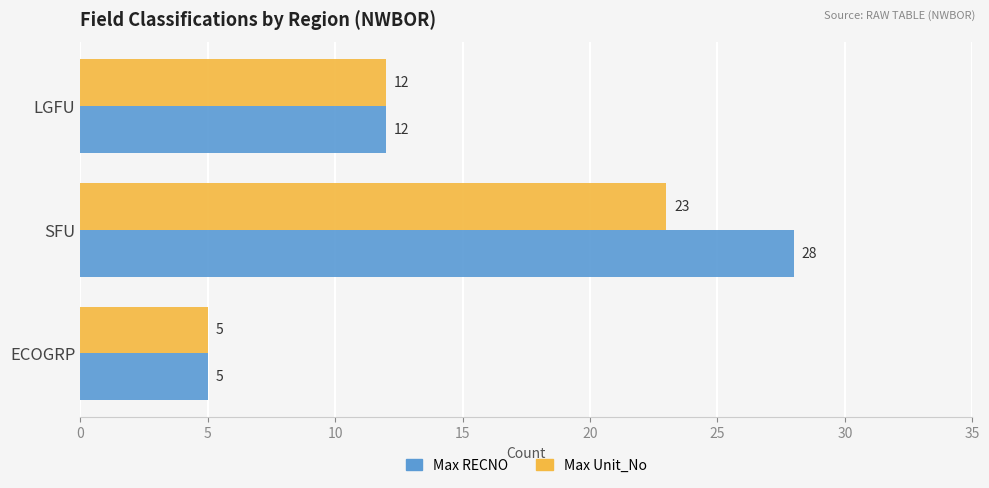

Which series has the largest range (max minus min)?

Max RECNO